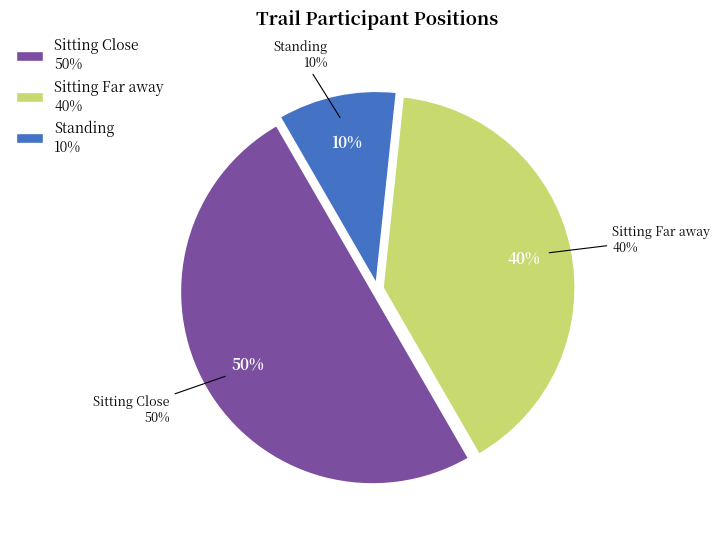

To the nearest percent, what portion does Standing represent?

10%